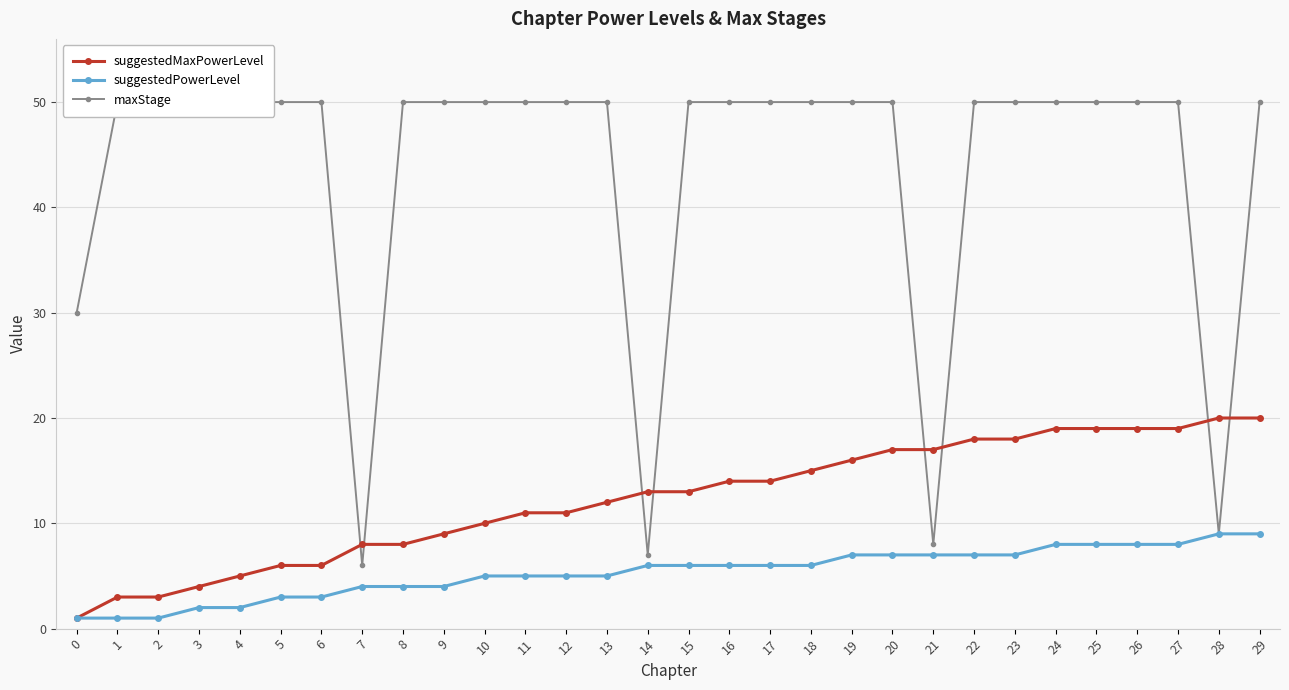

What are all the series names shown in the legend?

suggestedMaxPowerLevel, suggestedPowerLevel, maxStage